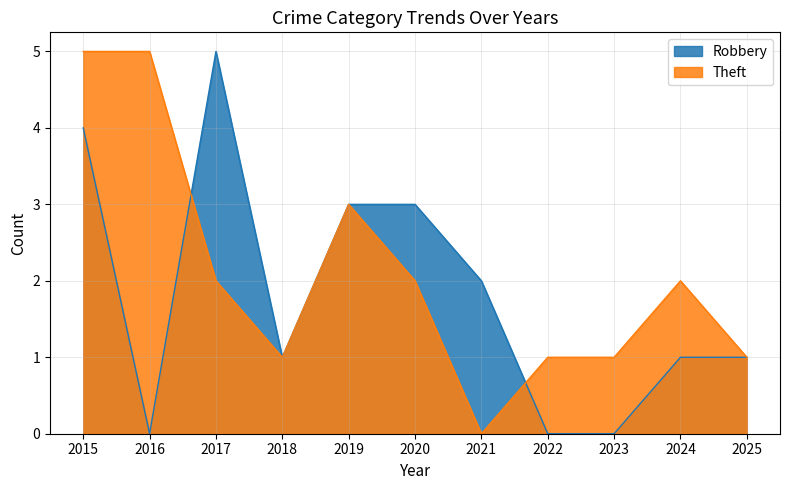

The value of Robbery at 2017 is 8. True or false?

False